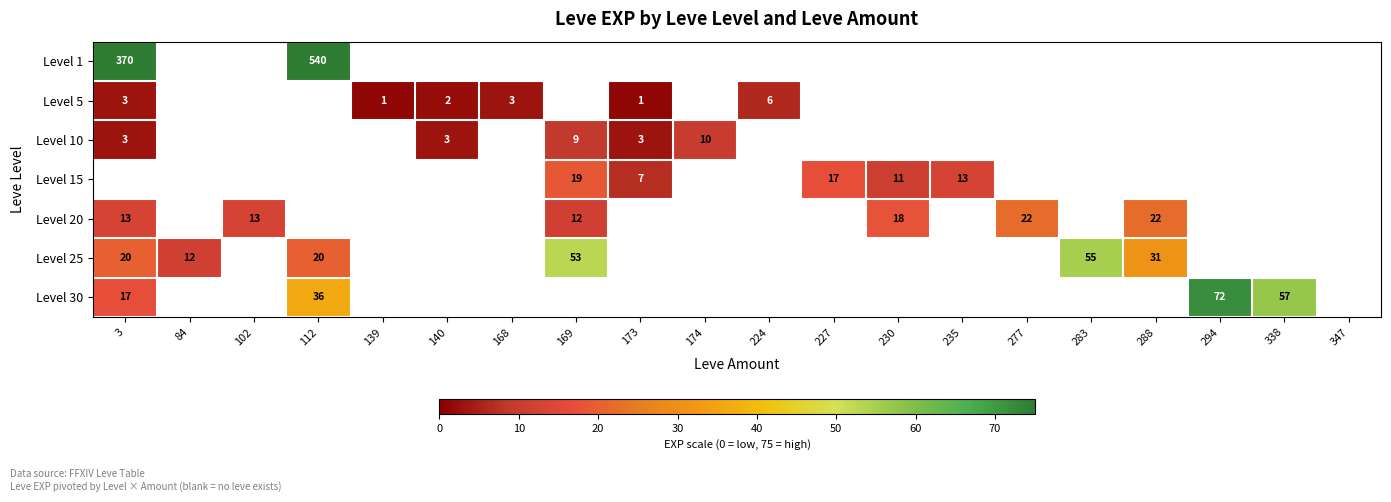

The value of Level 10 at 169 is 9. True or false?

True